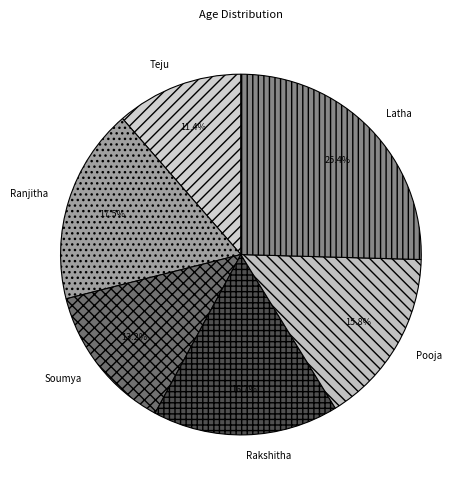

Which slice is the largest?

Latha